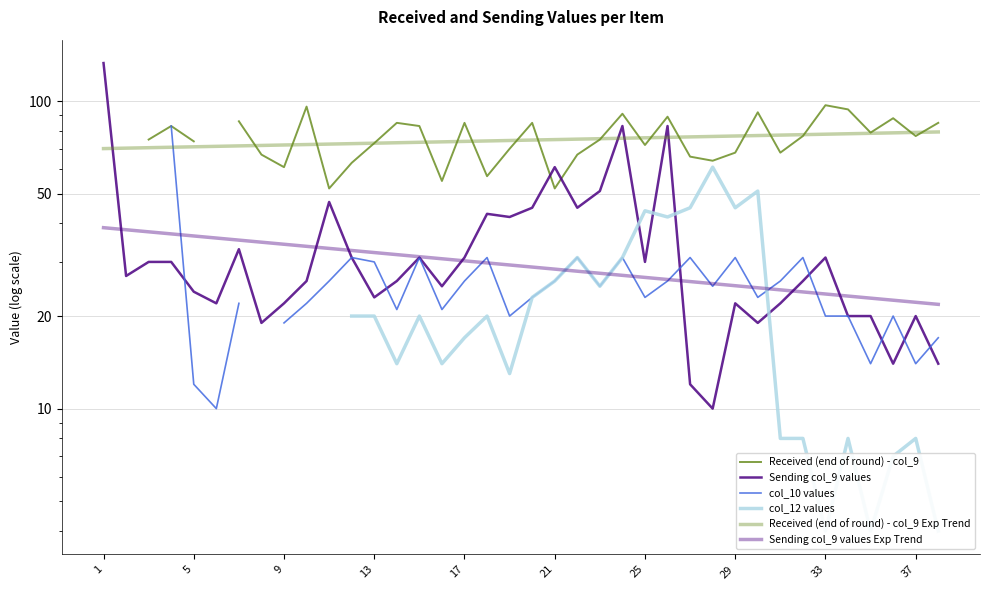

True or false: Received (end of round) - col_9 Exp Trend and Sending col_9 values Exp Trend cross at least once.

False